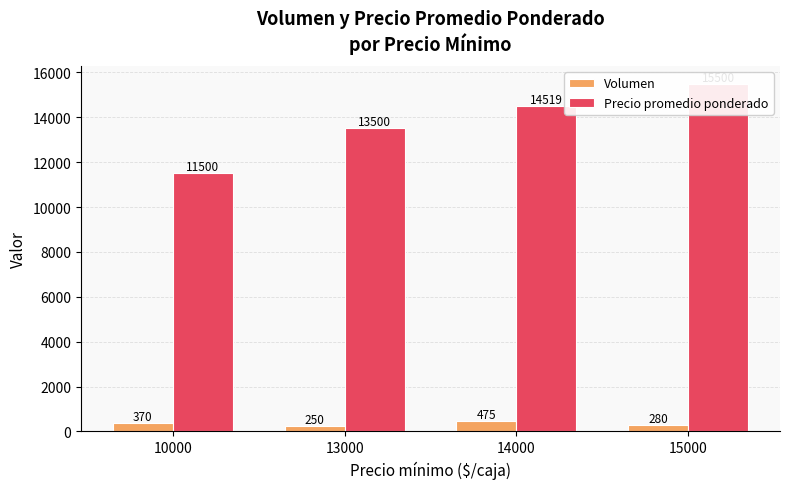

How many bars are there in each group?

2